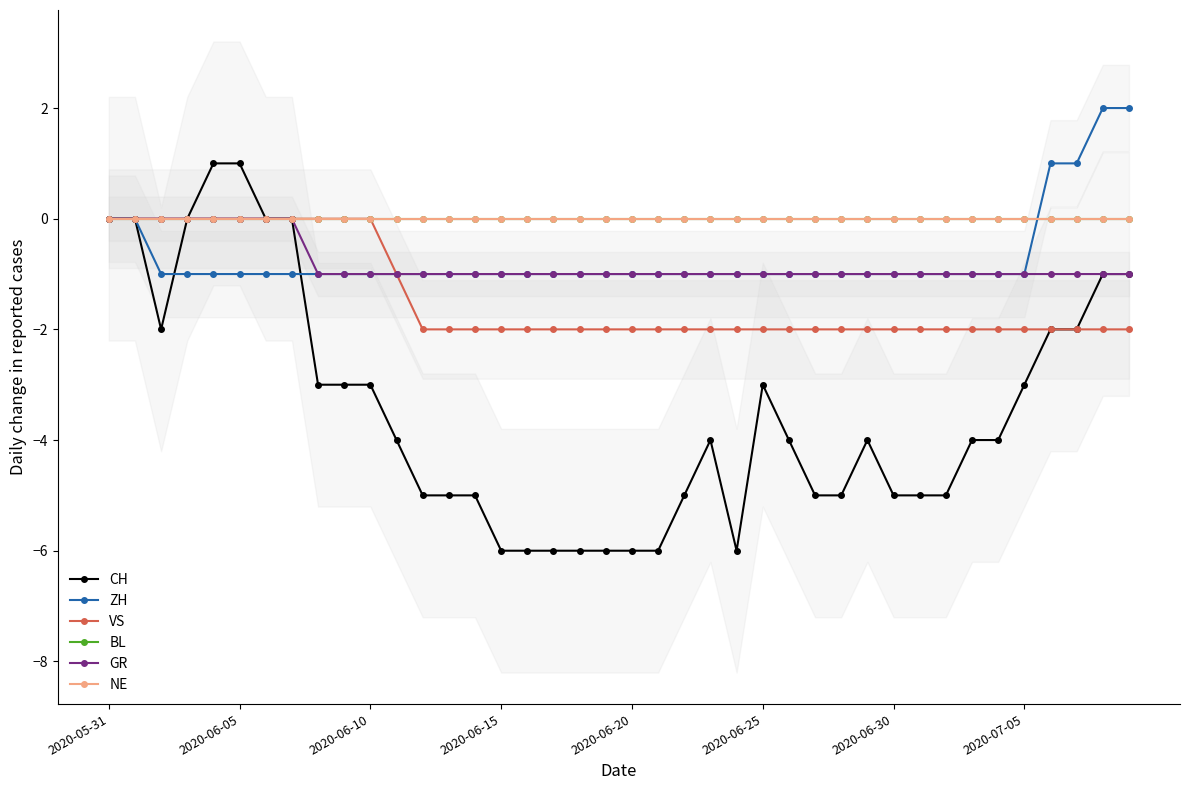

How many values in the VS series exceed -2?

12